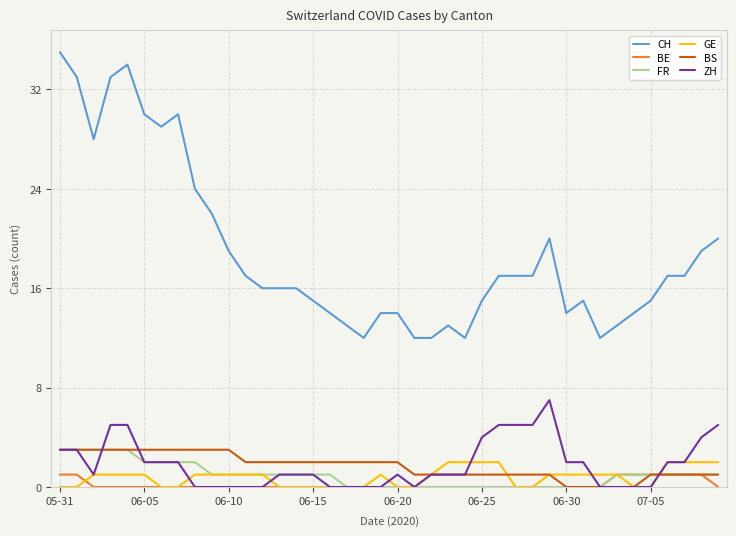

What is the greatest value displayed?

35